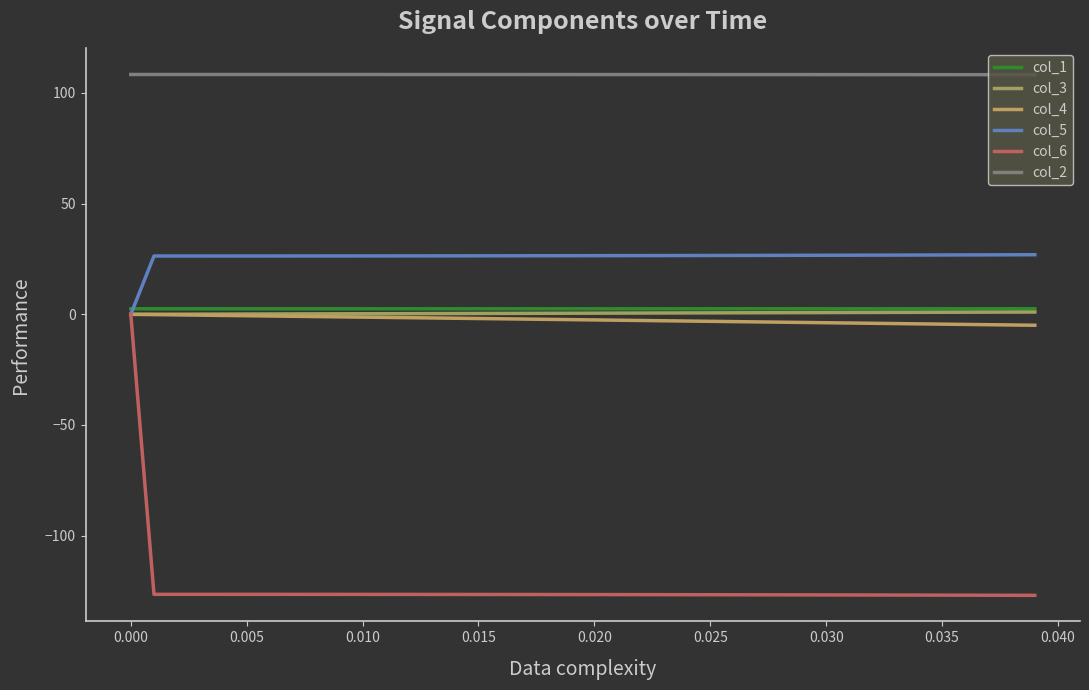

True or false: col_3 and col_4 intersect in this chart.

False